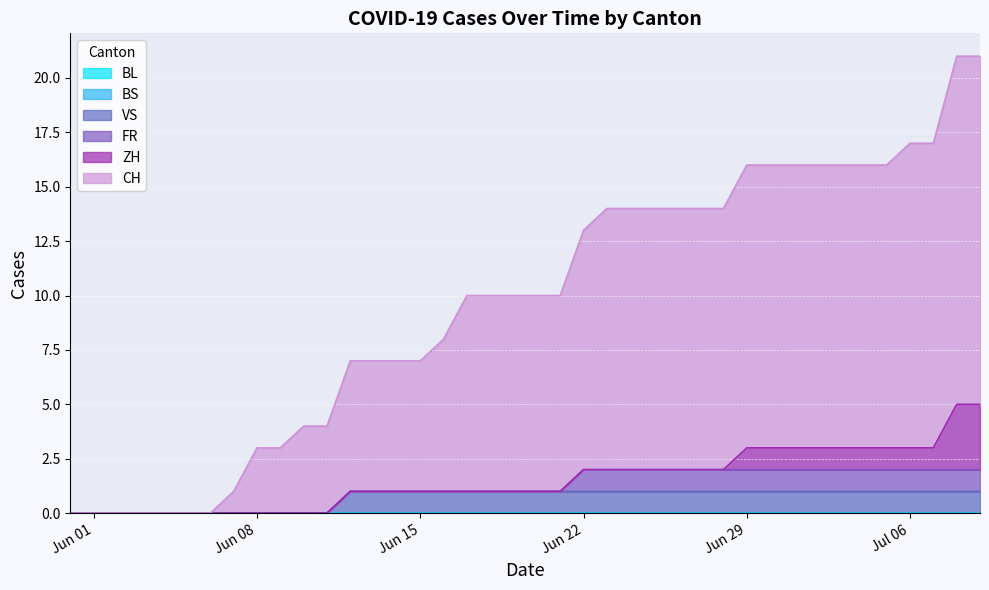

What is the spread (max minus min) of values at 2020-06-19?

9